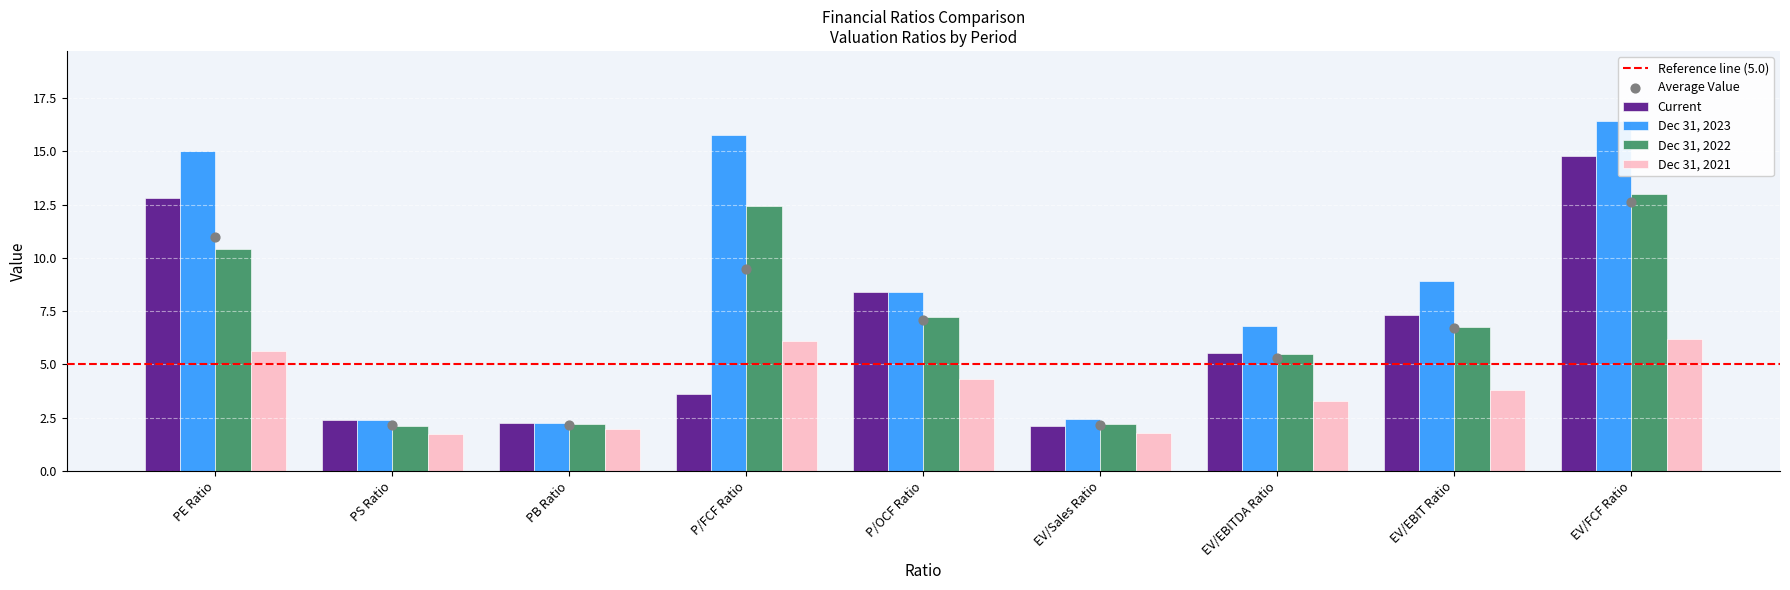

What are all the series names shown in the legend?

Current, Dec 31, 2023, Dec 31, 2022, Dec 31, 2021